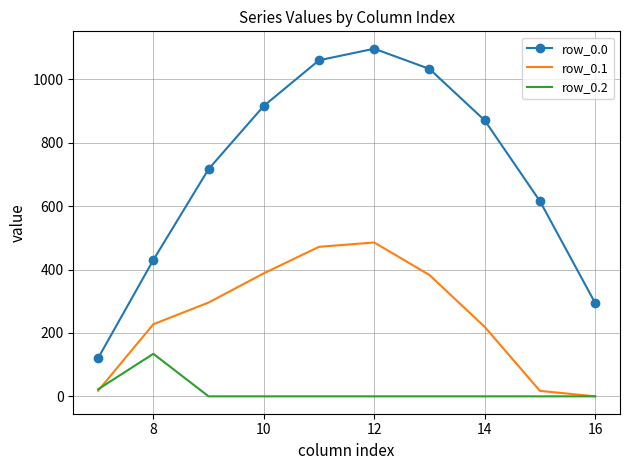

Which series has the largest range (max minus min)?

row_0.0